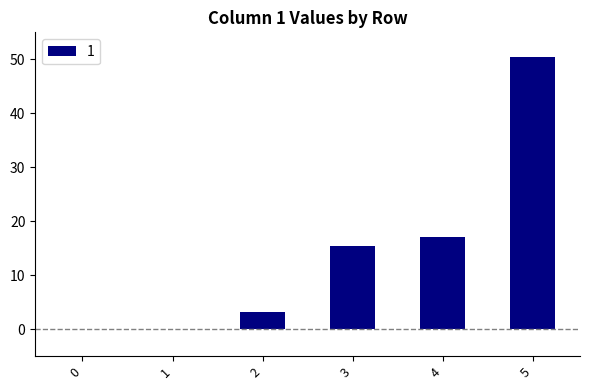

Between 2 and 1, which is larger?

2